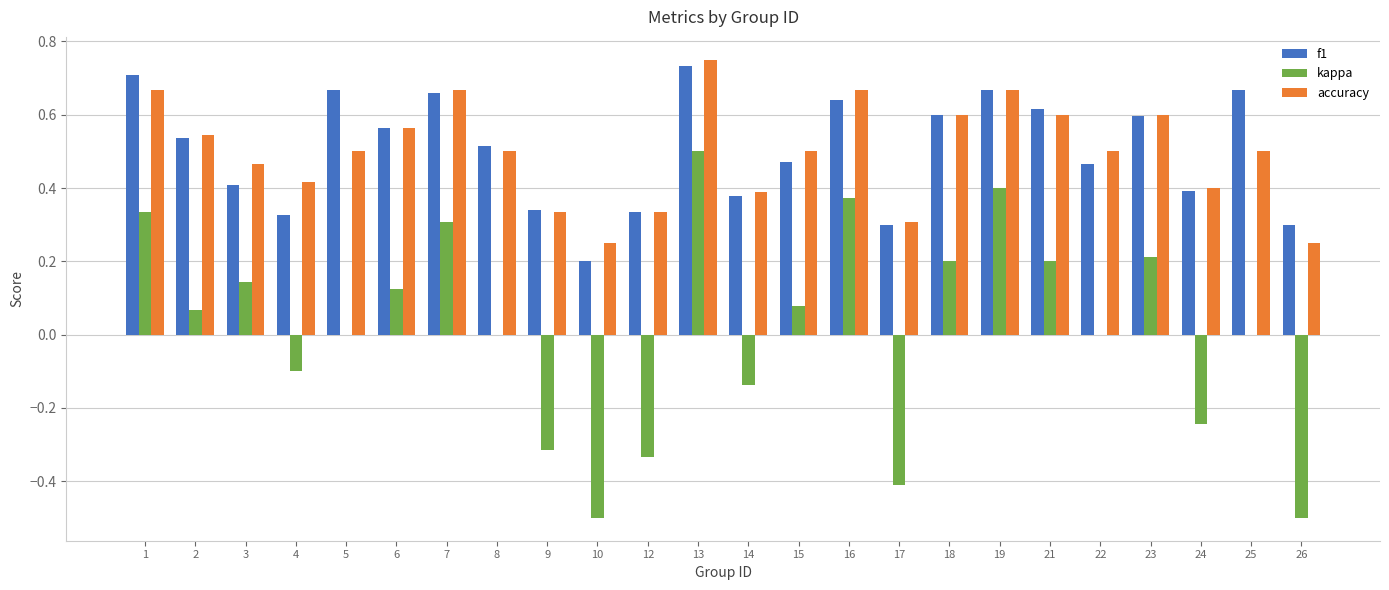

What is the minimum value shown in the chart?

-0.5